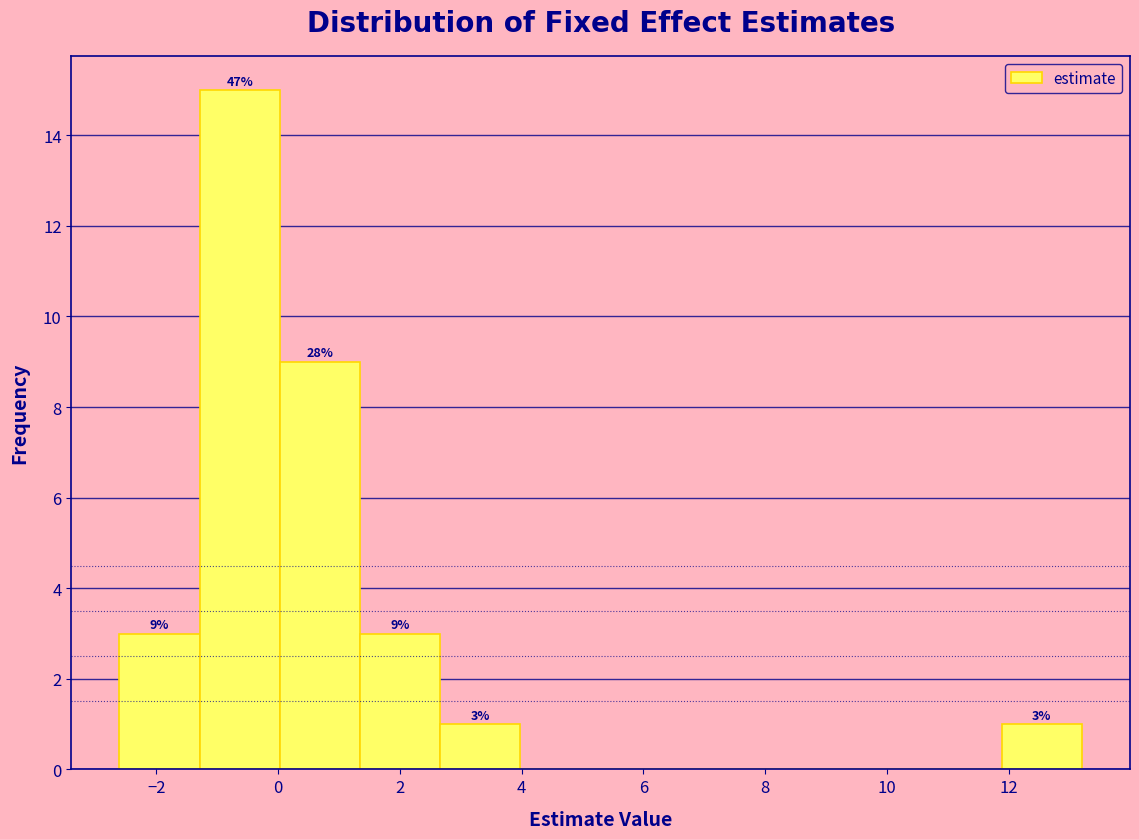

Which range on the x-axis has the tallest bar?

-1.2 to 0.0